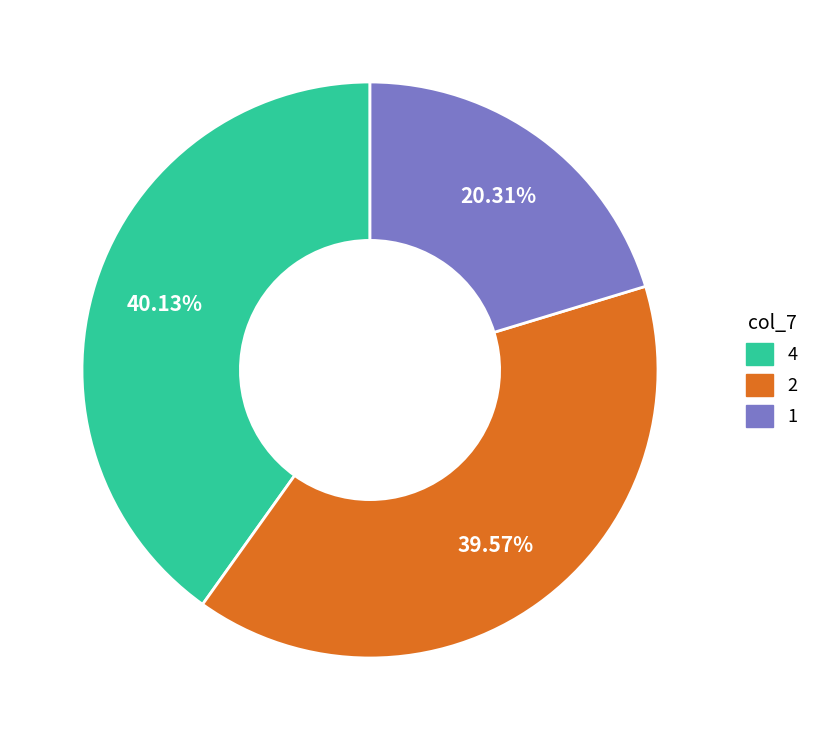

Does any single category account for the majority?

No